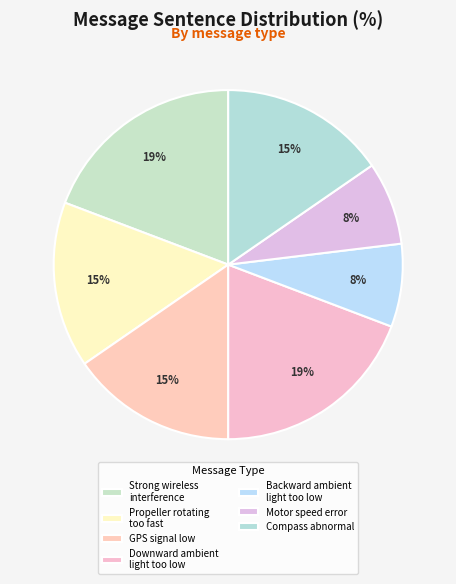

To the nearest percent, what is the combined percentage of Downward ambient light too low and Propeller rotating too fast?

35%